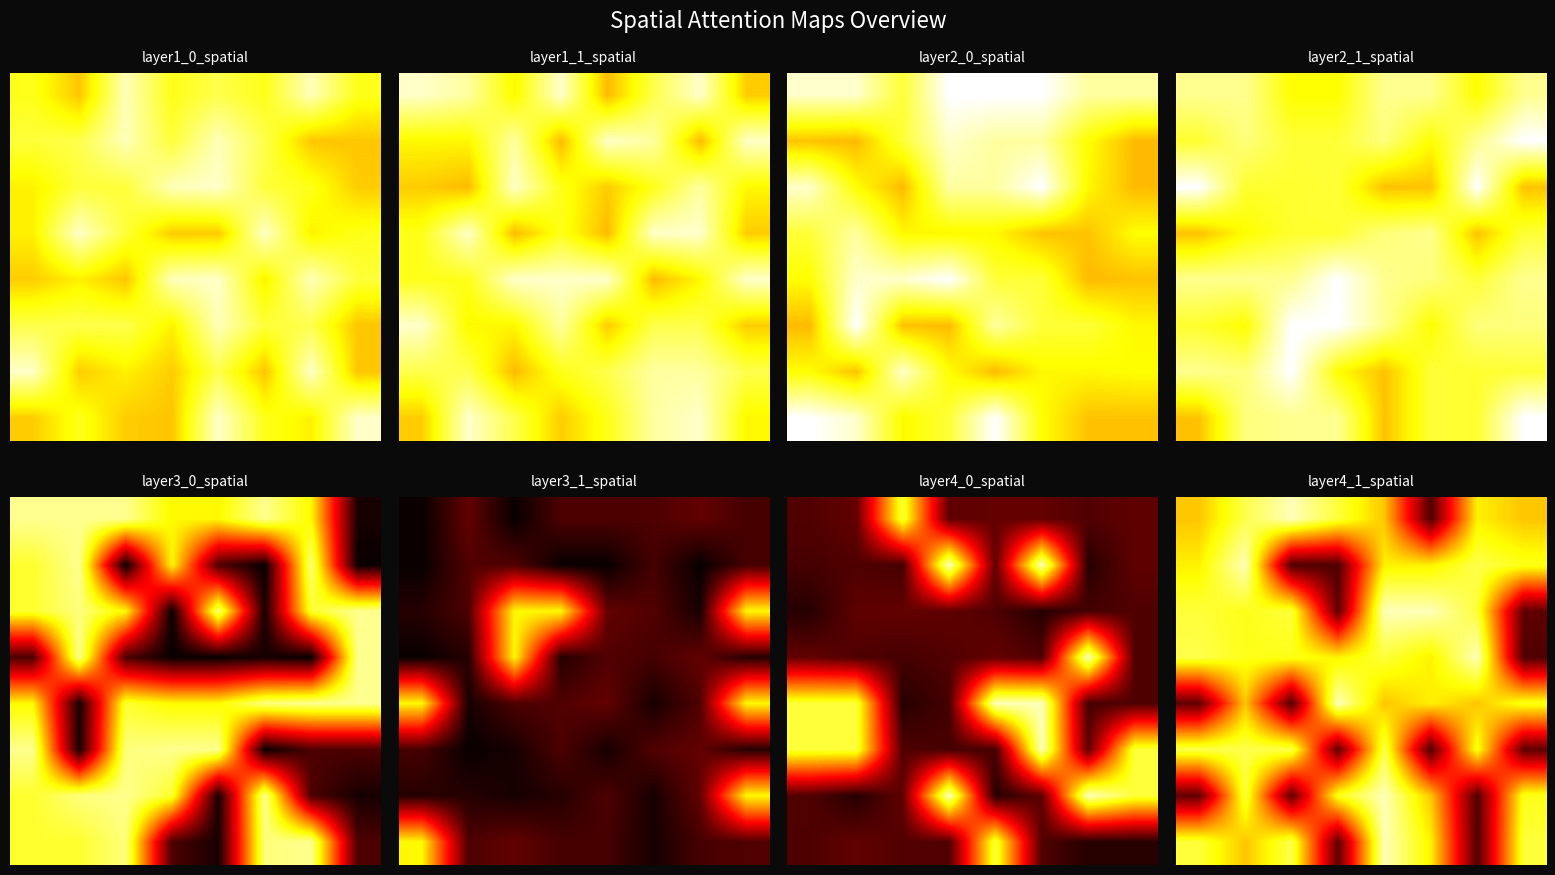

How many data points does each series have?

8